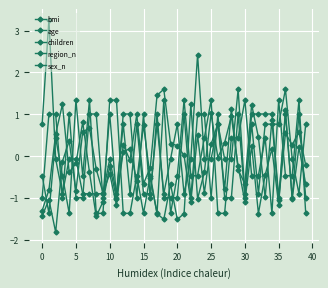

Between which two adjacent categories do bmi and age first intersect?

10 and 15